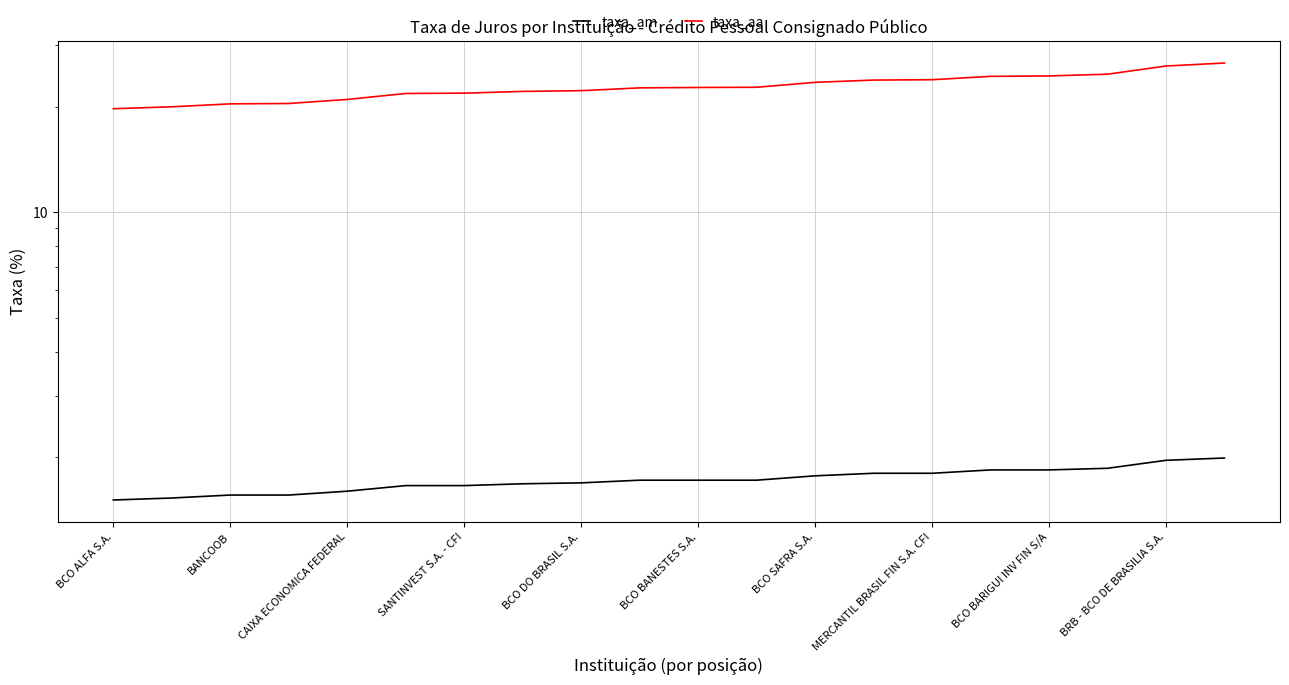

What is the value of the taxa_am point at the 4th from the left?

1.6